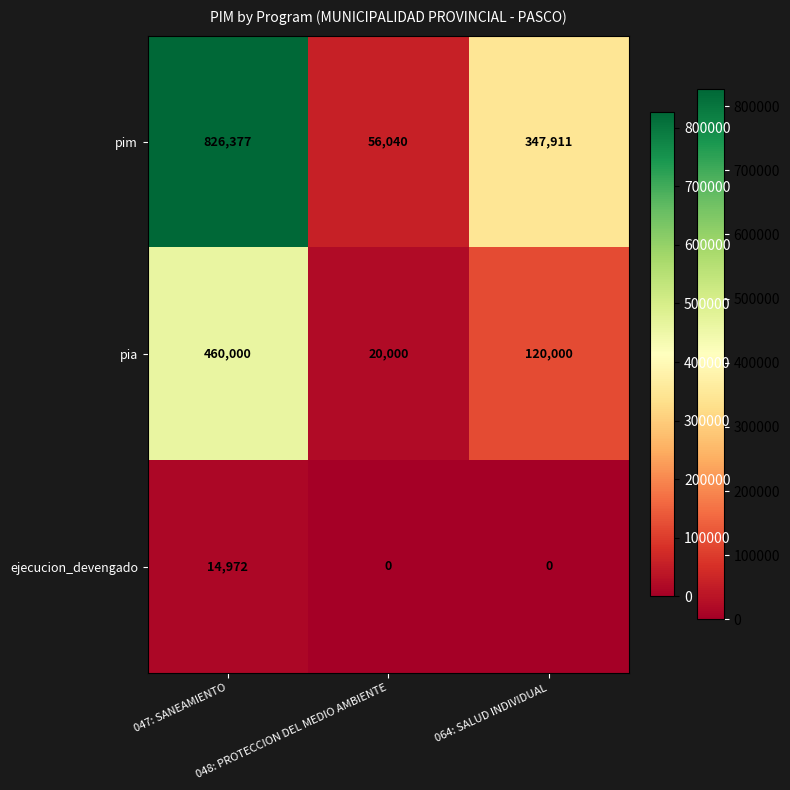

What is the difference between the highest and lowest values at 048: PROTECCION DEL MEDIO AMBIENTE?

56040